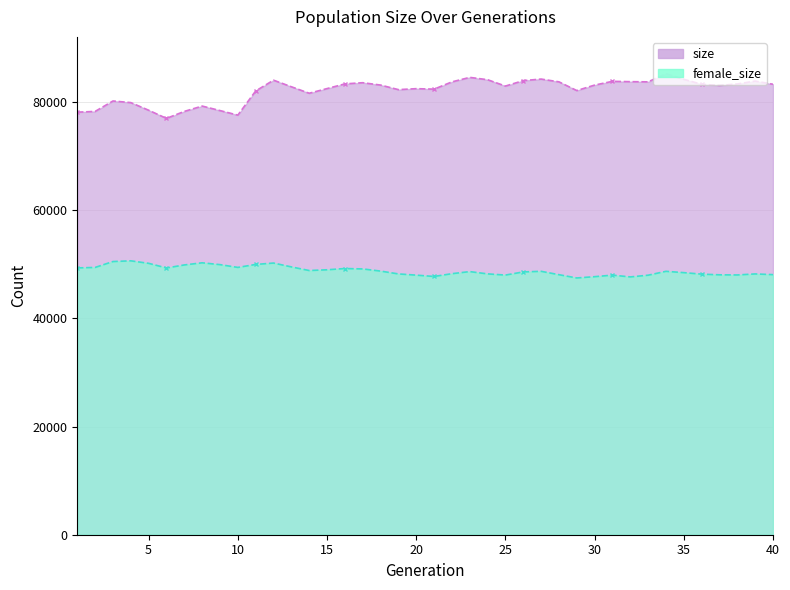

What is the sum of the size values at 34 and 37?

168369